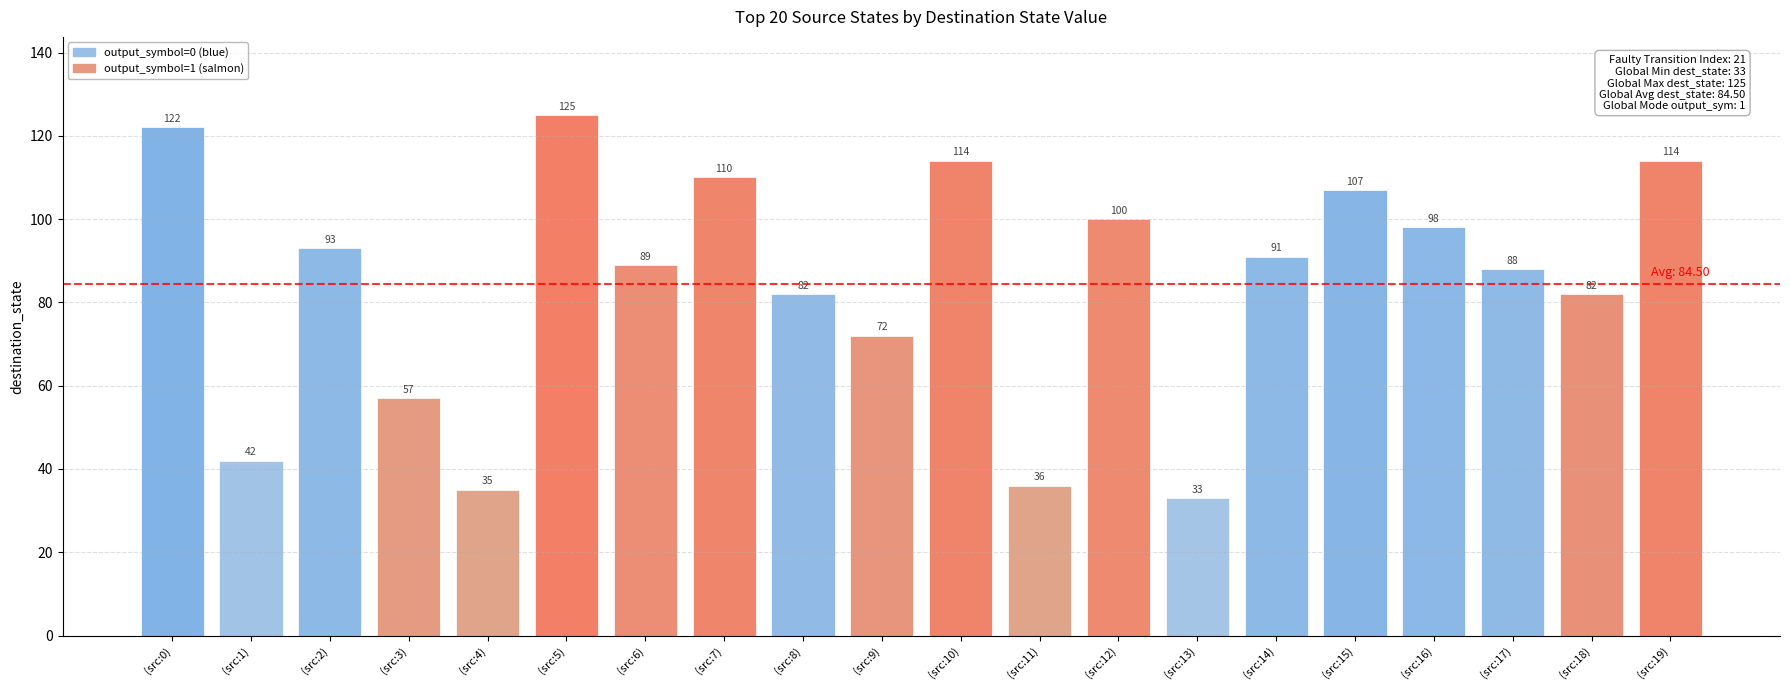

Is it true that the value at (src:7) is 146?

False